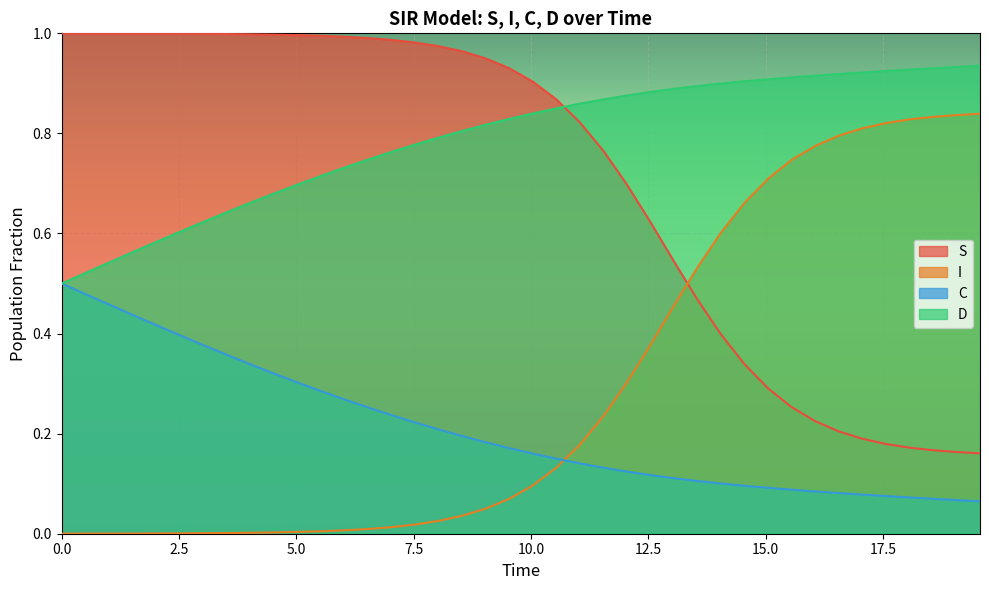

How many lines are shown in the chart?

4